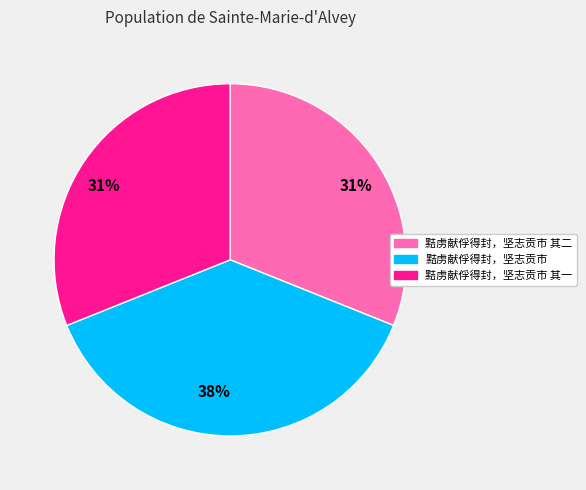

Is there any slice that represents more than half of the pie?

No